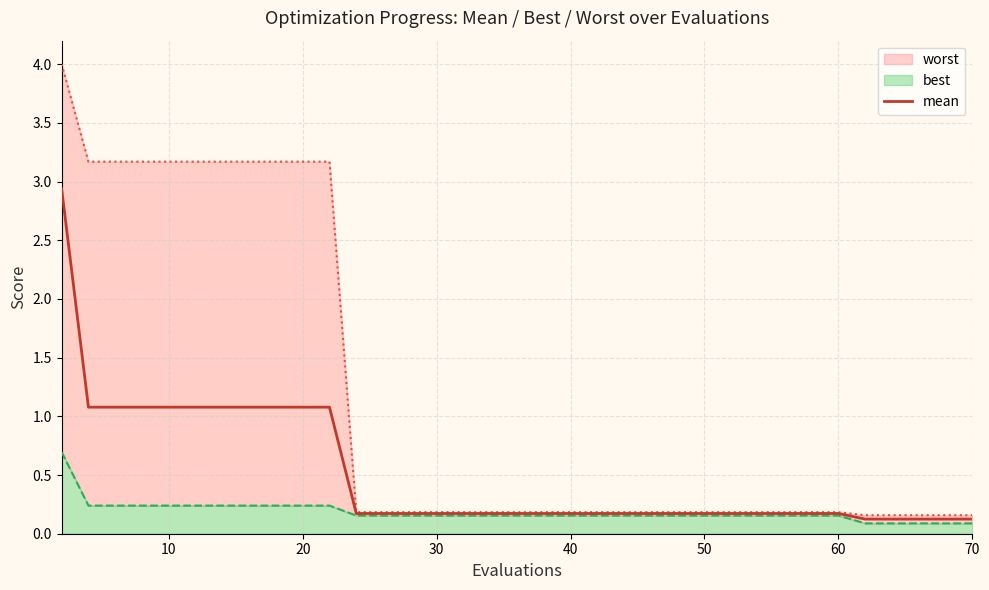

What is the average value?

0.5